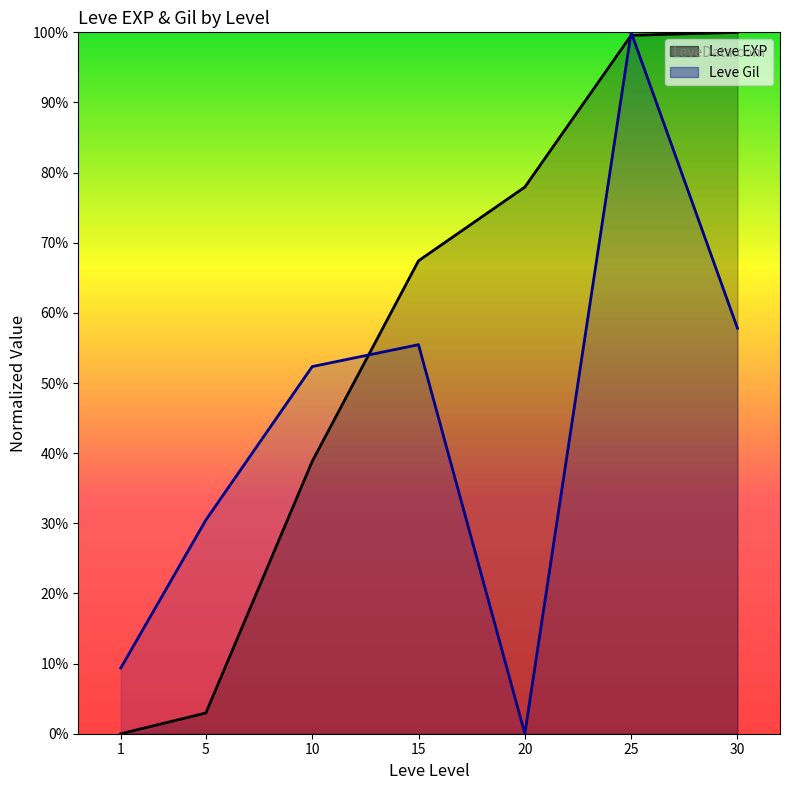

Does the chart display data point markers on the line(s)?

No